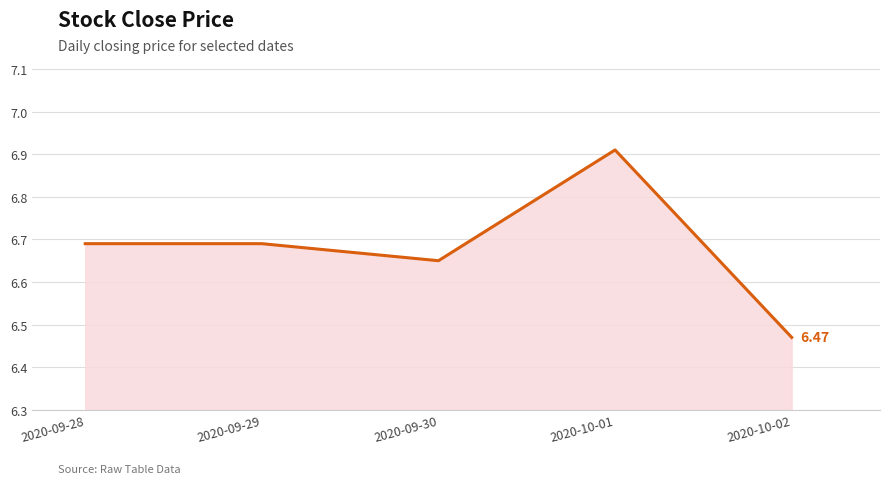

What is the sum of the values at 2020-09-28 and 2020-09-29?

13.4